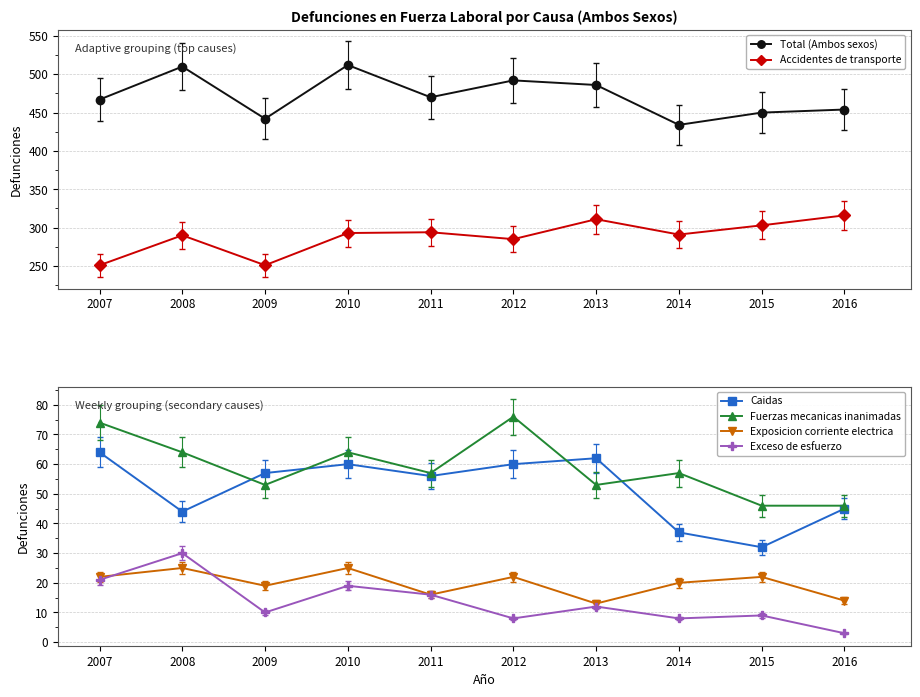

Where is the first local maximum for Exposicion corriente electrica?

2008